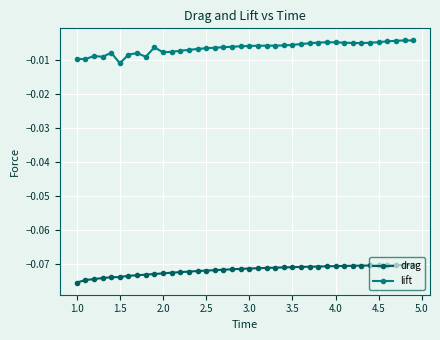

Which series has the largest total across all categories?

lift